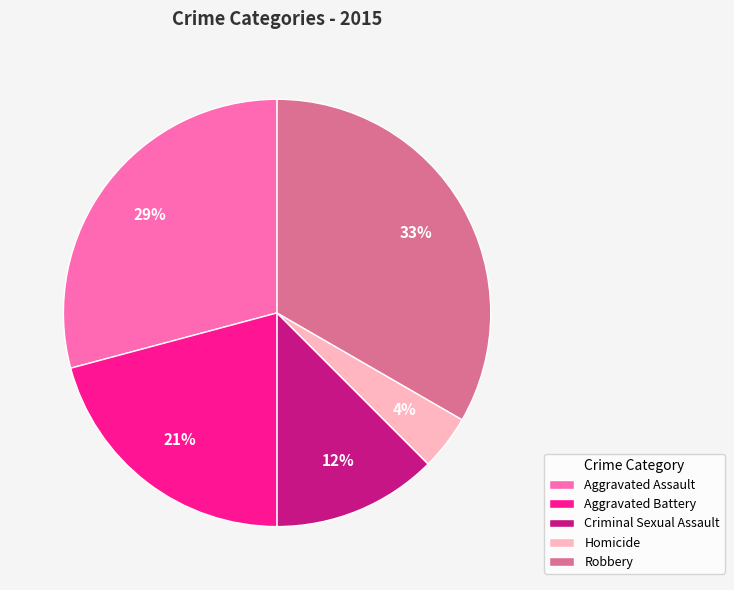

What is the largest slice in the pie chart?

Robbery